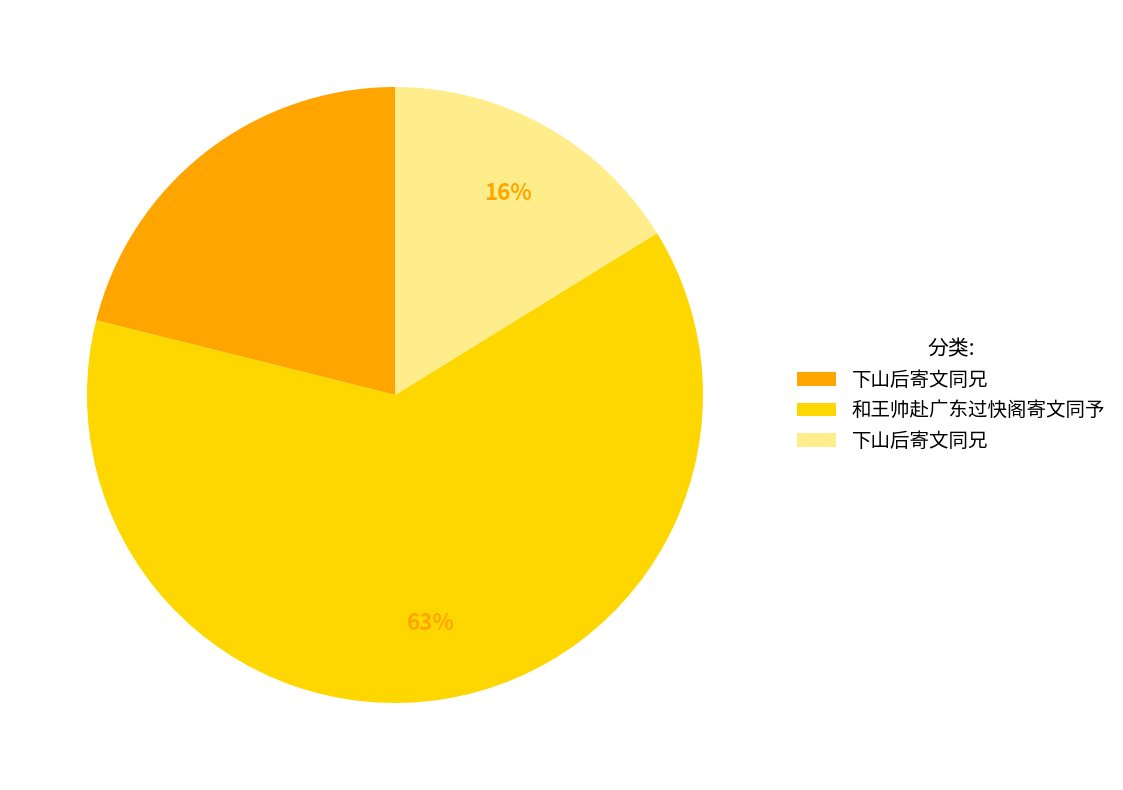

Count the number of slices in the pie.

3